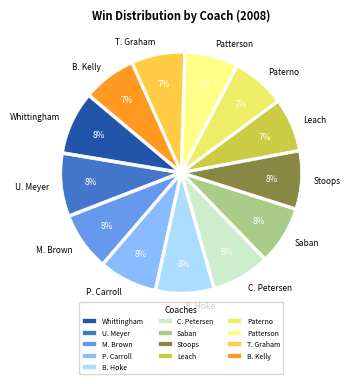

To the nearest percent, what portion does Stoops represent?

8%